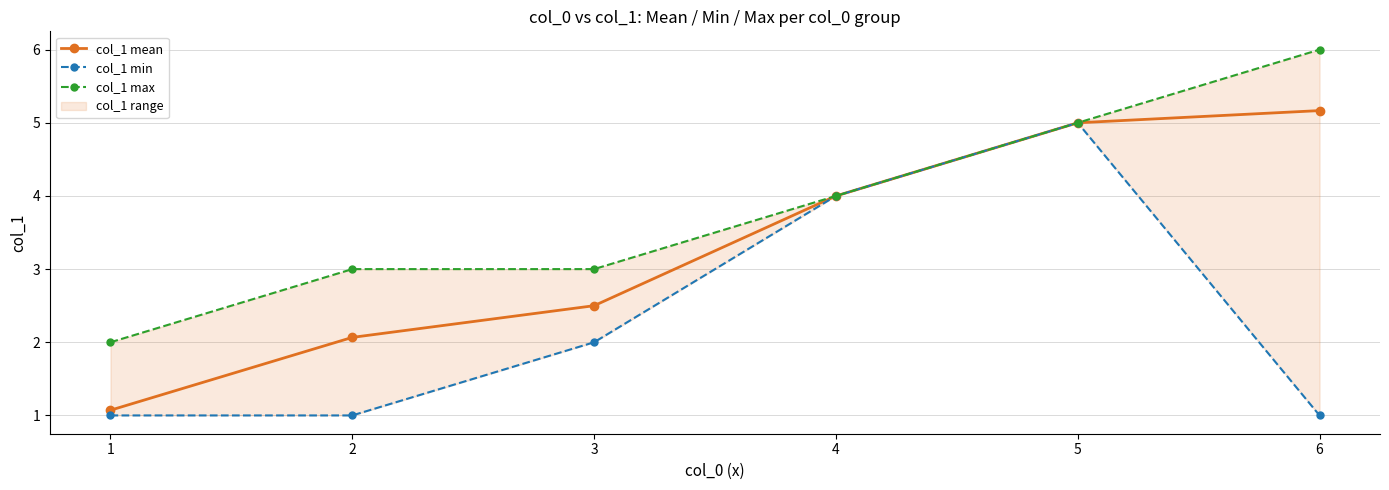

In col_1 min, how many points are higher than both neighbors (excluding endpoints)?

1